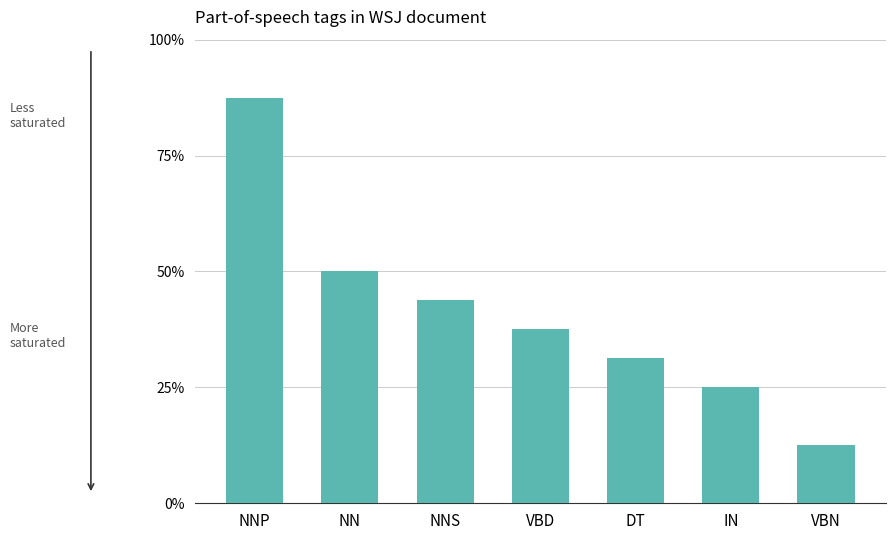

Are the bars horizontal?

No